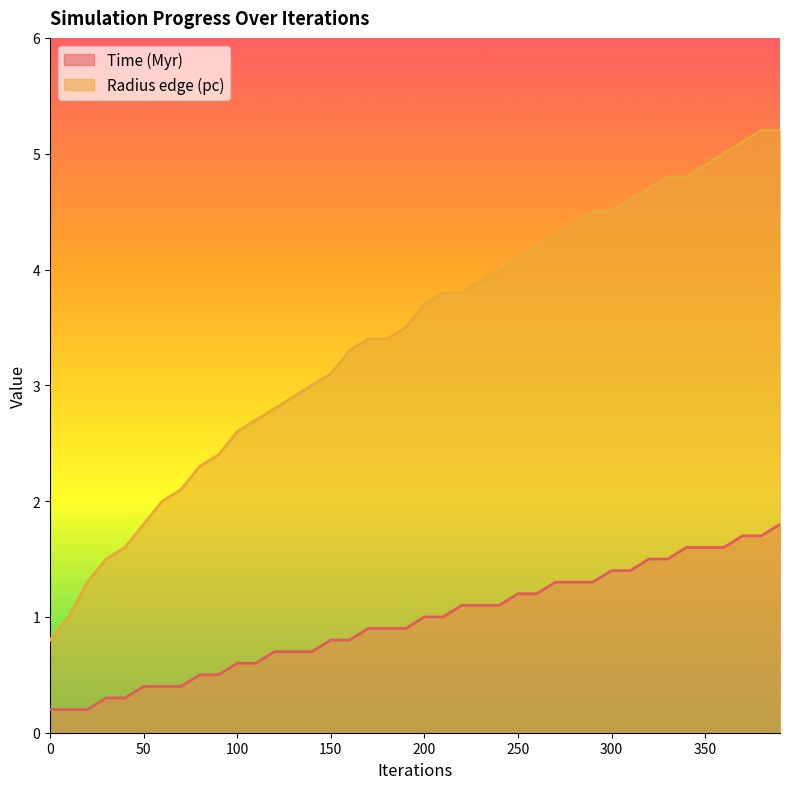

Rank the series by their average value, from lowest to highest.

Time (Myr), Radius edge (pc)